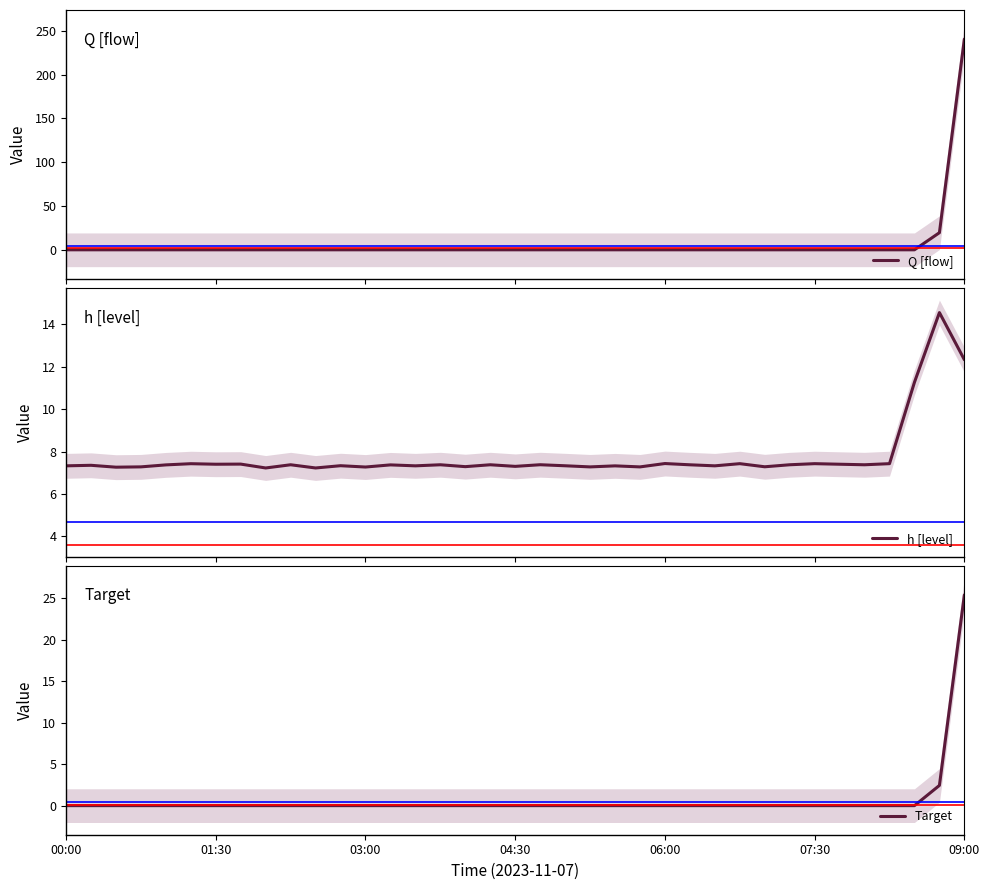

What is the highest value of the h [level] series?

14.6